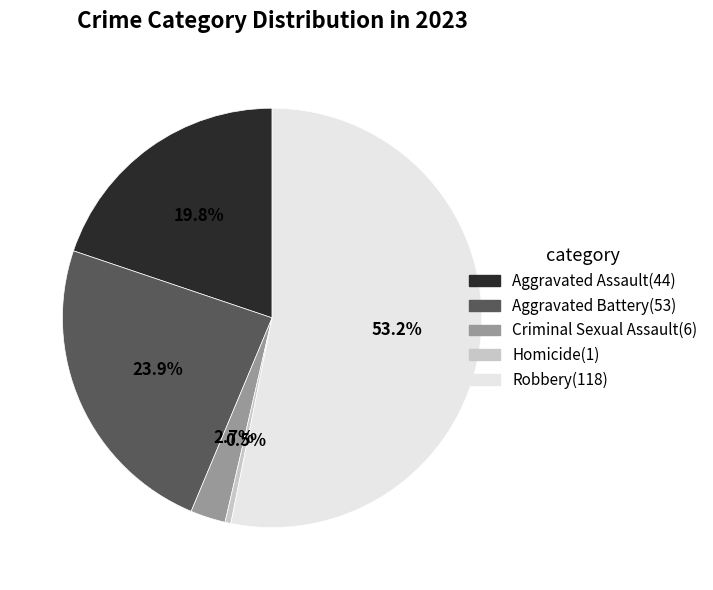

To the nearest percent, what is the combined percentage of Criminal Sexual Assault and Aggravated Battery?

27%